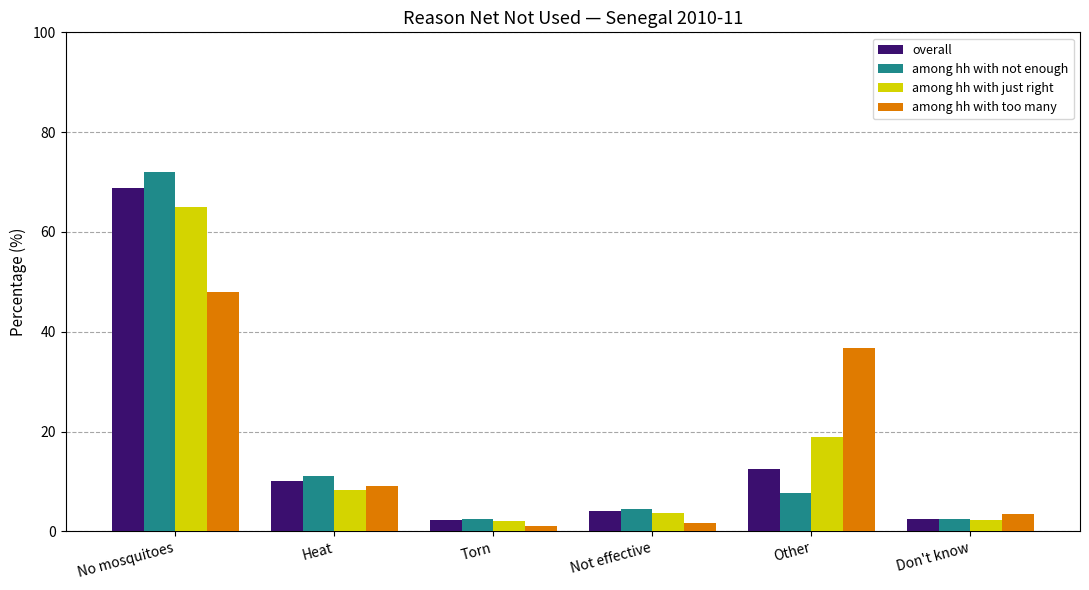

Which series has the largest range (max minus min)?

among hh with not enough